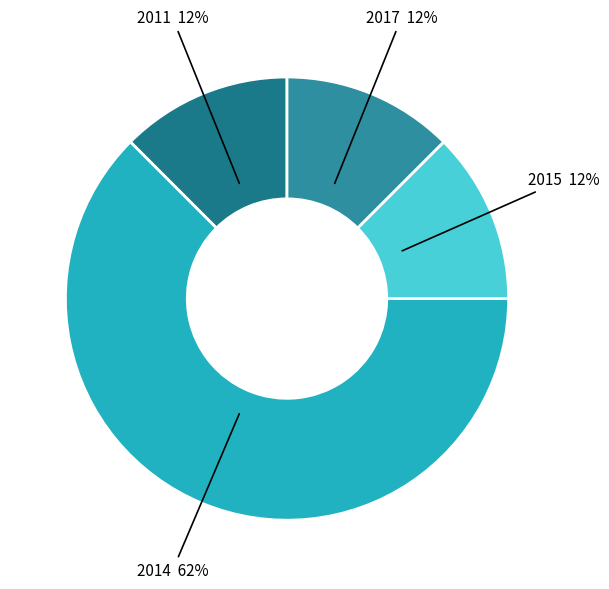

How many segments does this pie chart have?

4